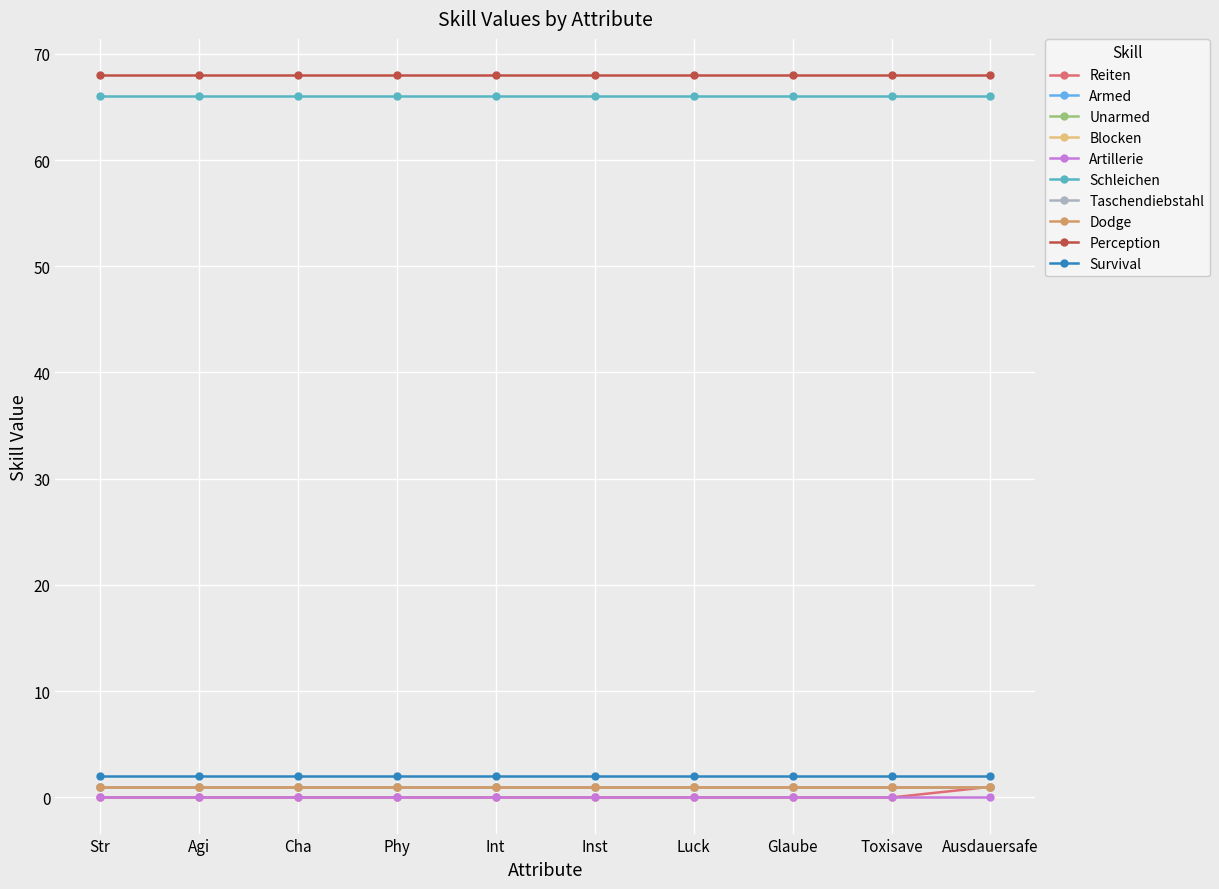

Does the chart have visible grid lines?

Yes